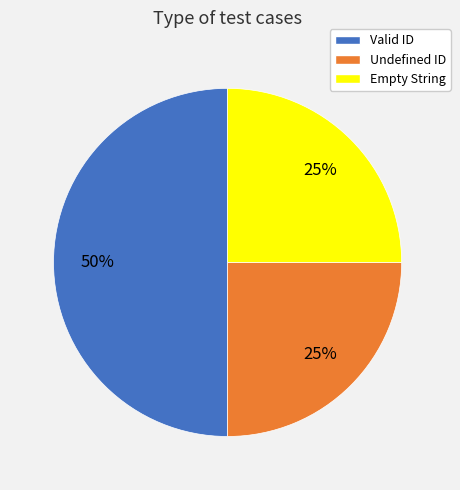

What is the largest slice in the pie chart?

Valid ID